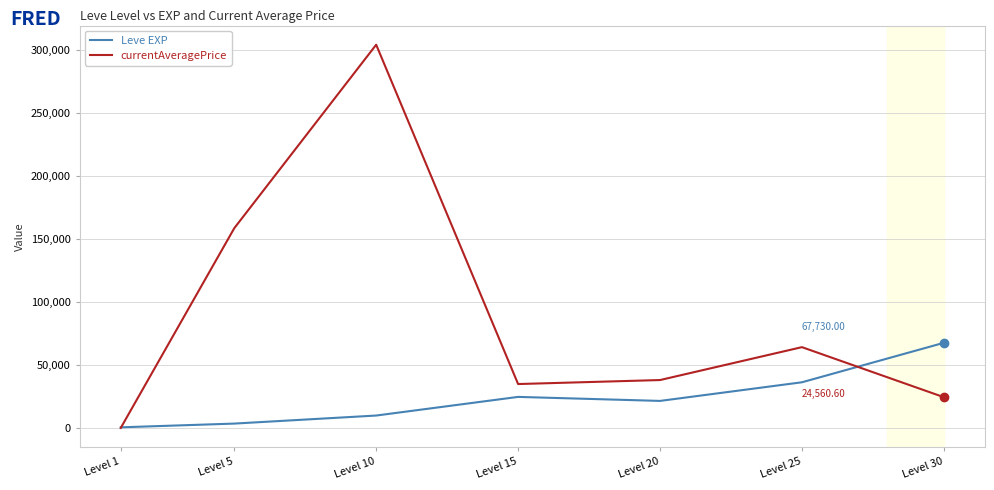

Which series ends up on top after the final intersection of Leve EXP and currentAveragePrice?

Leve EXP